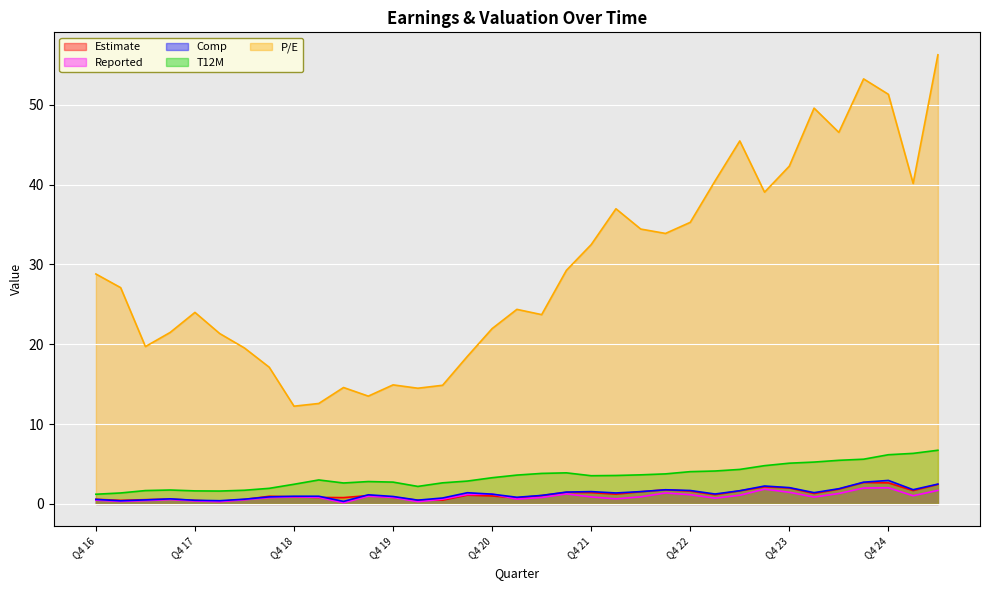

The Reported series shows 0.4 at Q1 20. True or false?

False